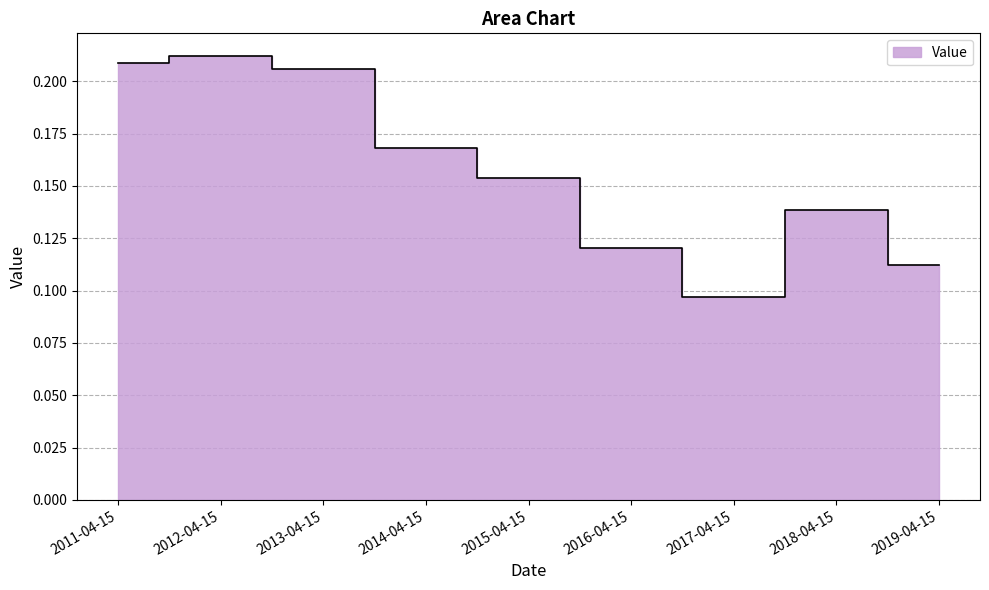

Reading left to right, list all the values displayed in this chart.

0.2	0.2	0.2	0.2	0.2	0.1	0.1	0.1	0.1